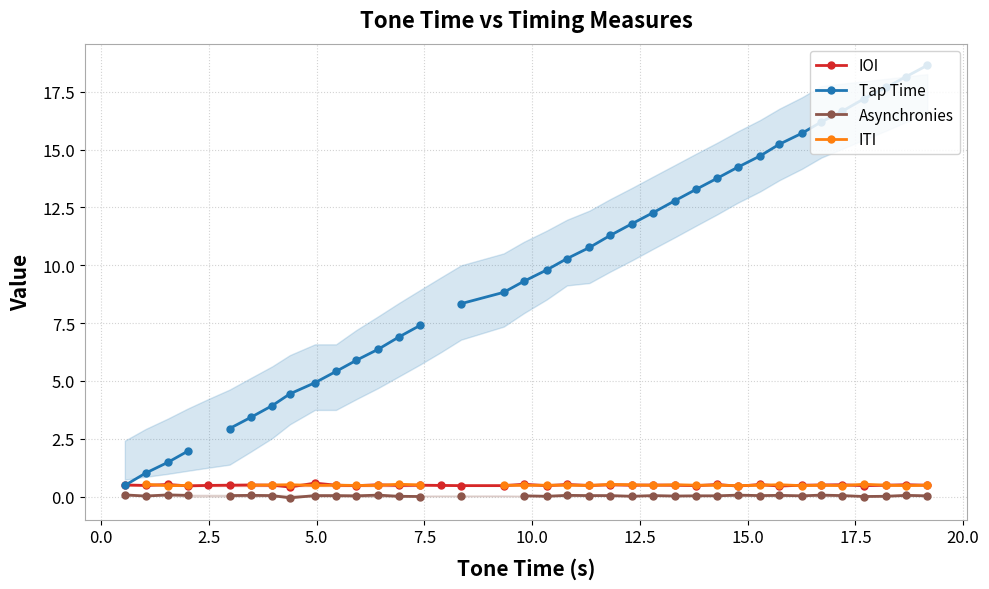

How many IOI values are between 0 and 1?

38